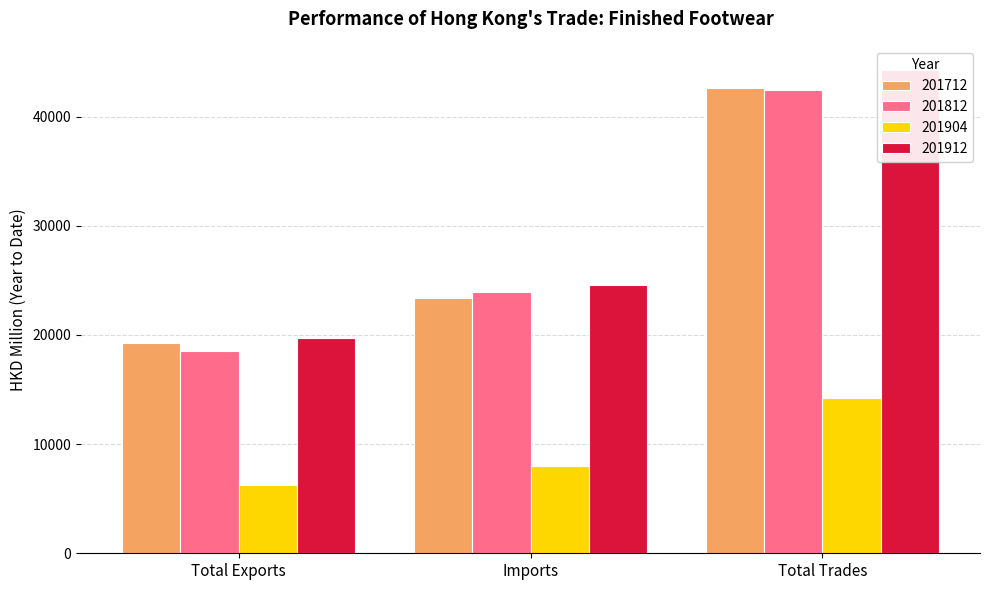

At which label is 201912 closest to 31996?

Imports